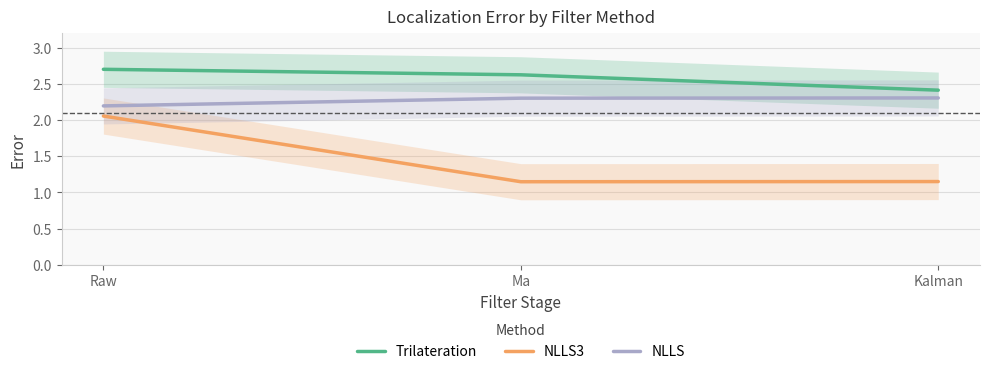

What value does the NLLS series have at Ma?

2.3